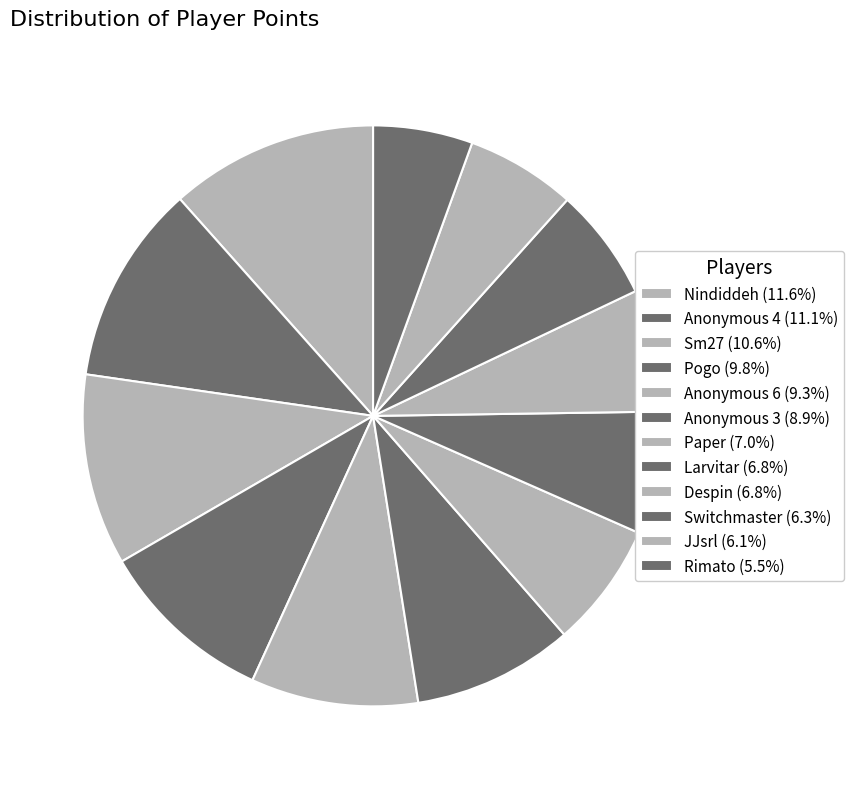

Is it true that Larvitar is 7% of the pie?

True